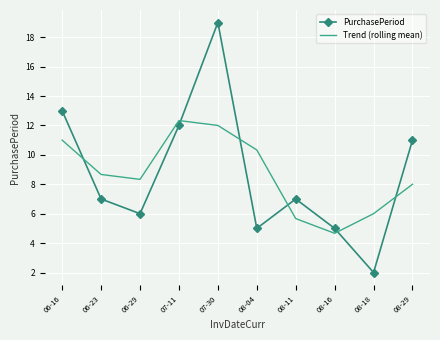

What is the spread (max minus min) of values at 08-11?

1.3